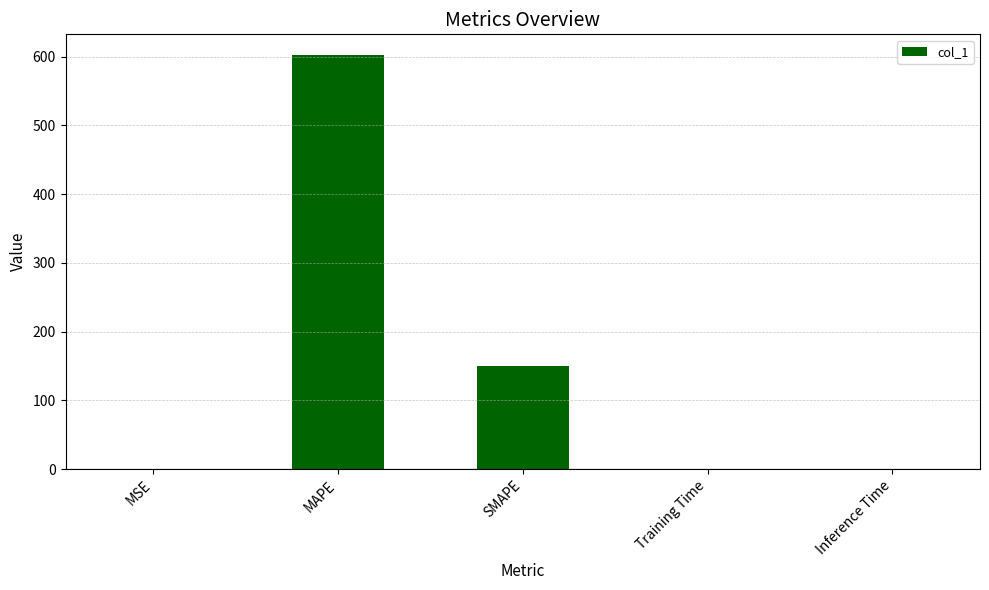

Which label corresponds to the largest value in the chart?

MAPE